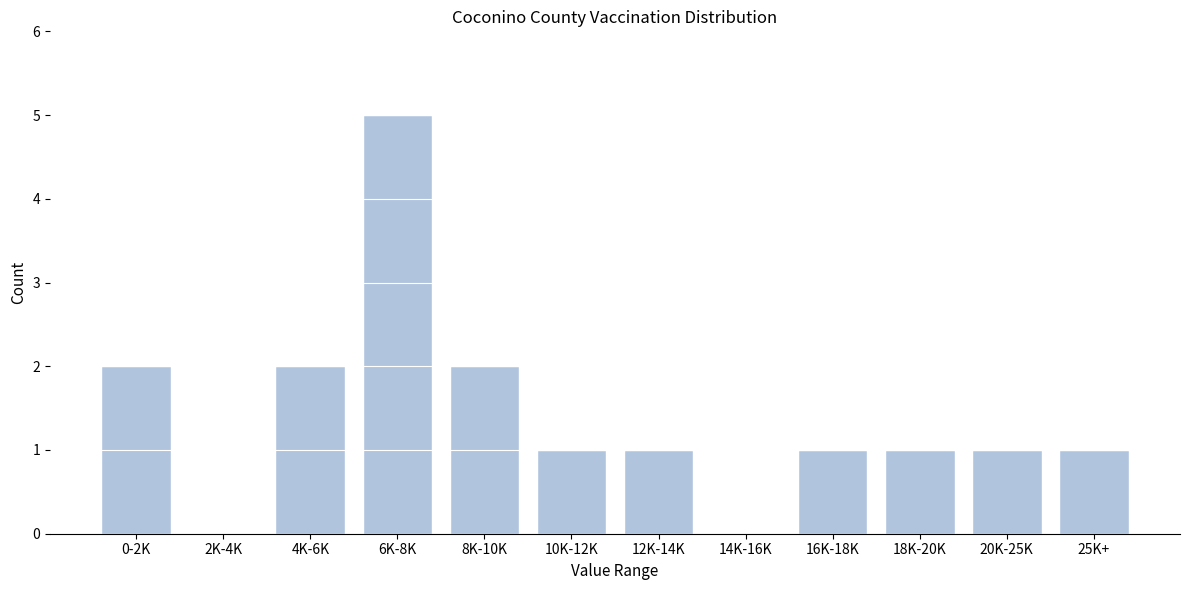

Reading left to right, what are all the values shown in this chart?

0-2K=2	2K-4K=0	4K-6K=2	6K-8K=5	8K-10K=2	10K-12K=1	12K-14K=1	14K-16K=0	16K-18K=1	18K-20K=1	20K-25K=1	25K+=1